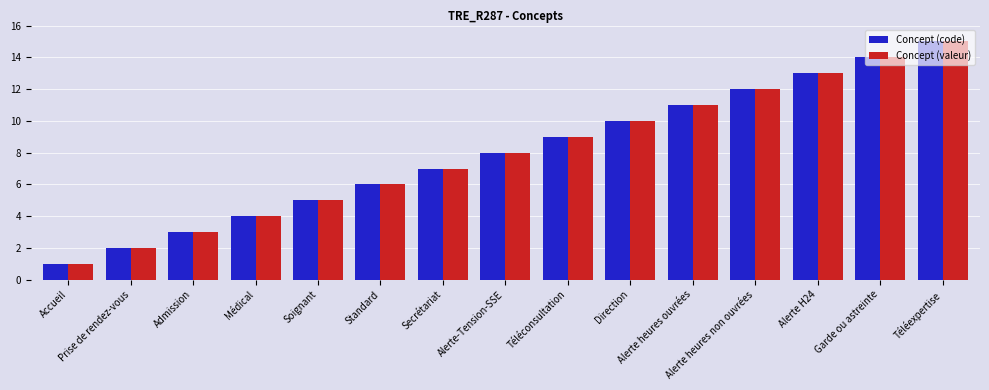

What is the highest value of the Concept (valeur) series?

15